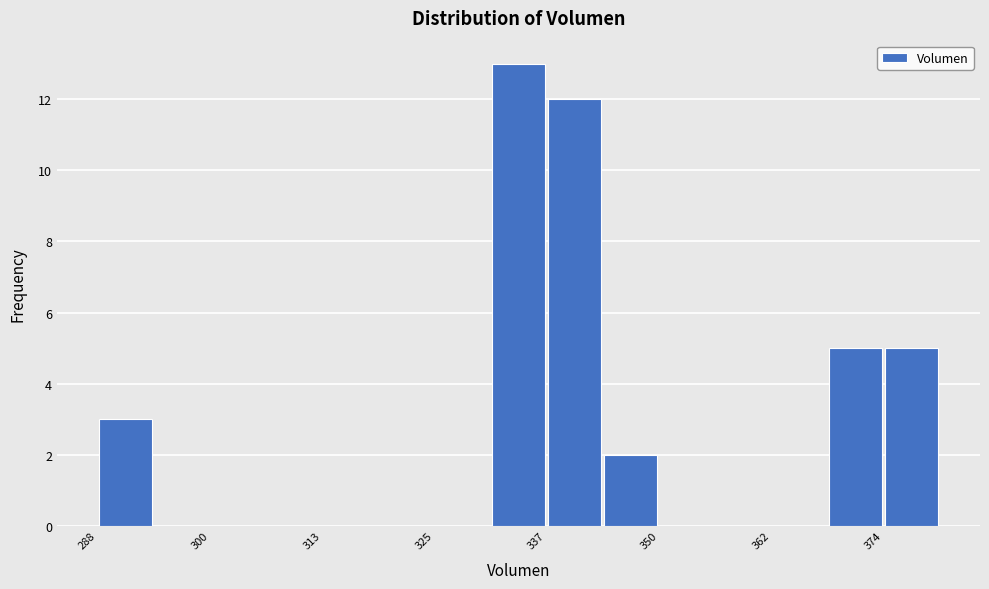

Around what value on the x-axis is the tallest bar? Give the approximate position of its centre, as read against the axis.

334